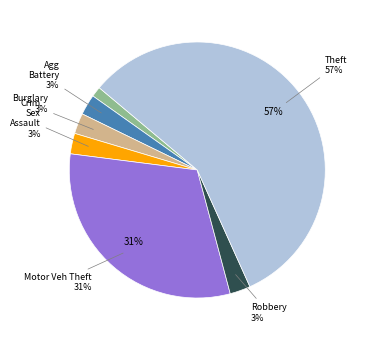

To the nearest percent, what portion does Criminal Sexual Assault represent?

3%